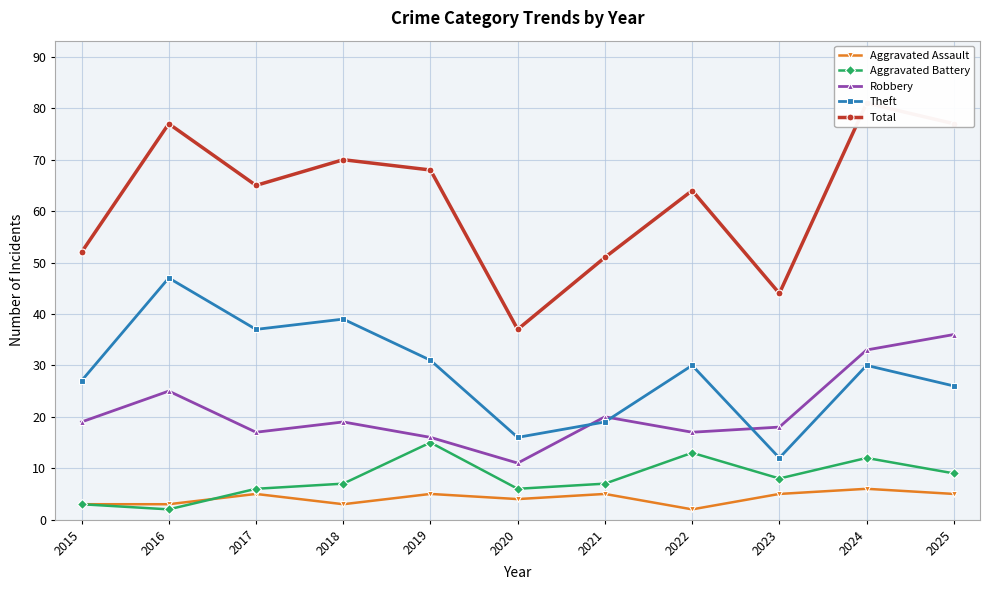

Rank the series by their maximum value, from highest to lowest.

Total, Theft, Robbery, Aggravated Battery, Aggravated Assault